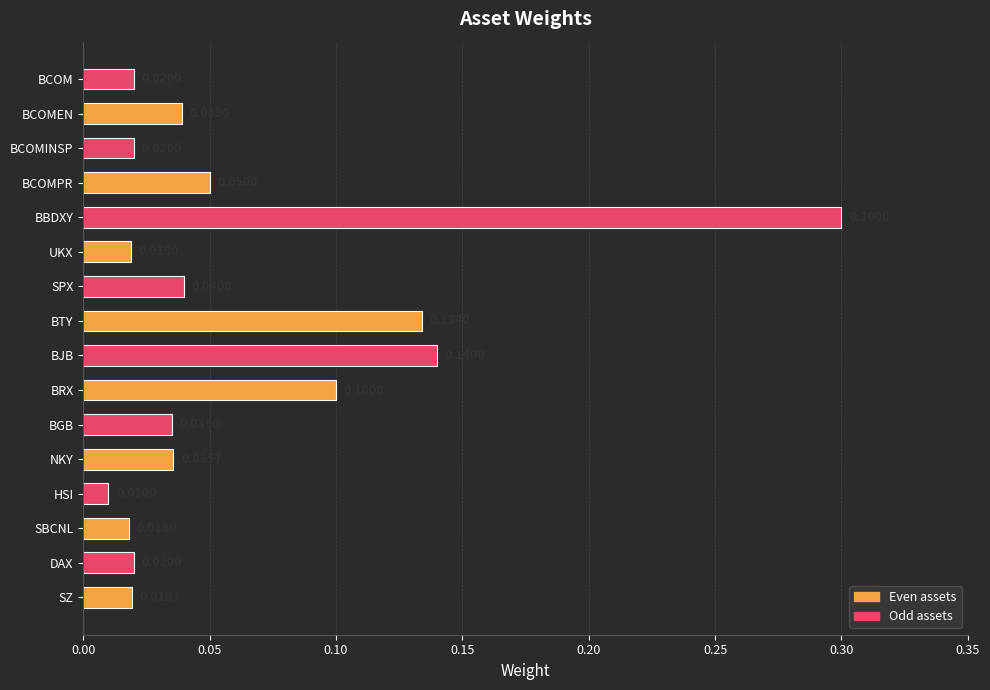

What is the sum of all values?

1.0